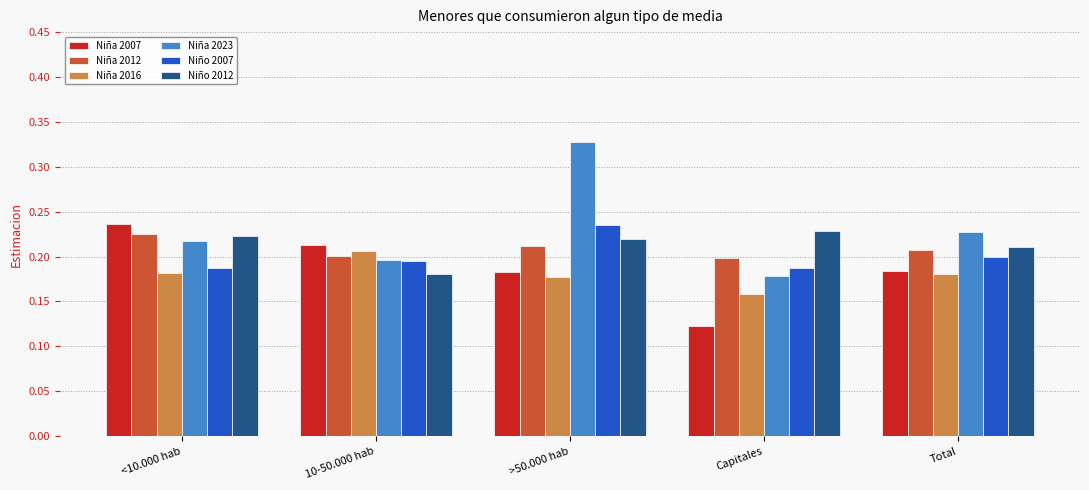

What is the total value across all series at <10.000 hab?

1.3